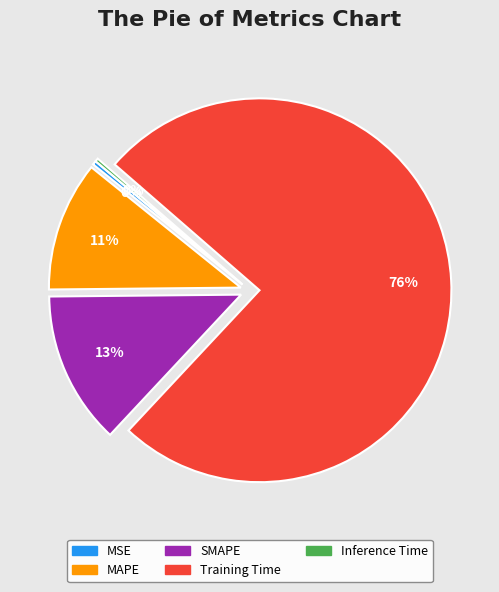

To the nearest percent, what is the combined percentage of MSE and Training Time?

76%